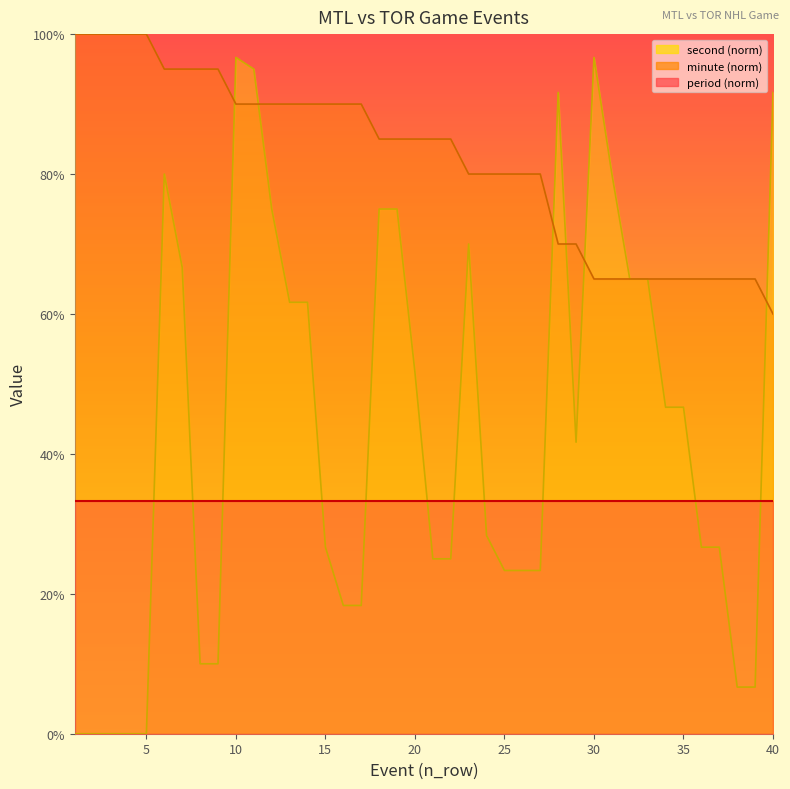

Reading left to right, what are all the values shown in this chart?

minute: 1=100.0	2=100.0	3=100.0	4=100.0	5=100.0	6=95.0	7=95.0	8=95.0	9=95.0	10=90.0	11=90.0	12=90.0	13=90.0	14=90.0	15=90.0	16=90.0	17=90.0	18=85.0	19=85.0	20=85.0	21=85.0	22=85.0	23=80.0	24=80.0	25=80.0	26=80.0	27=80.0	28=70.0	29=70.0	30=65.0	31=65.0	32=65.0	33=65.0	34=65.0	35=65.0	36=65.0	37=65.0	38=65.0	39=65.0	40=60.0
second: 1=0.0	2=0.0	3=0.0	4=0.0	5=0.0	6=80.0	7=66.7	8=10.0	9=10.0	10=96.7	11=95.0	12=75.0	13=61.7	14=61.7	15=26.7	16=18.3	17=18.3	18=75.0	19=75.0	20=51.7	21=25.0	22=25.0	23=70.0	24=28.3	25=23.3	26=23.3	27=23.3	28=91.7	29=41.7	30=96.7	31=80.0	32=65.0	33=65.0	34=46.7	35=46.7	36=26.7	37=26.7	38=6.7	39=6.7	40=91.7